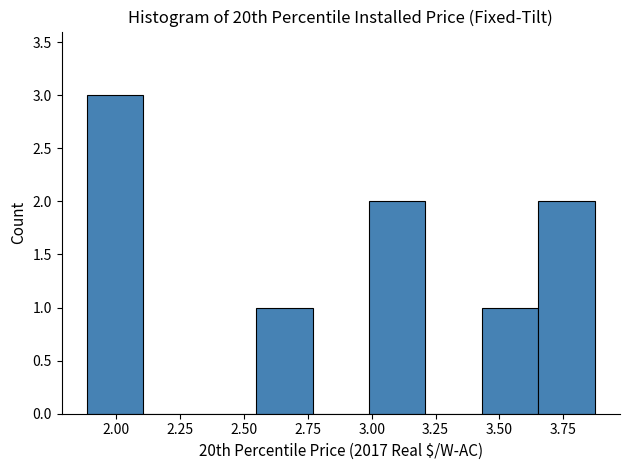

How tall is the bar that spans 2.55 to 2.75 on the x-axis? Neither the bar edges nor the heights are printed on the chart, so give them approximately, as read against the axes.

1